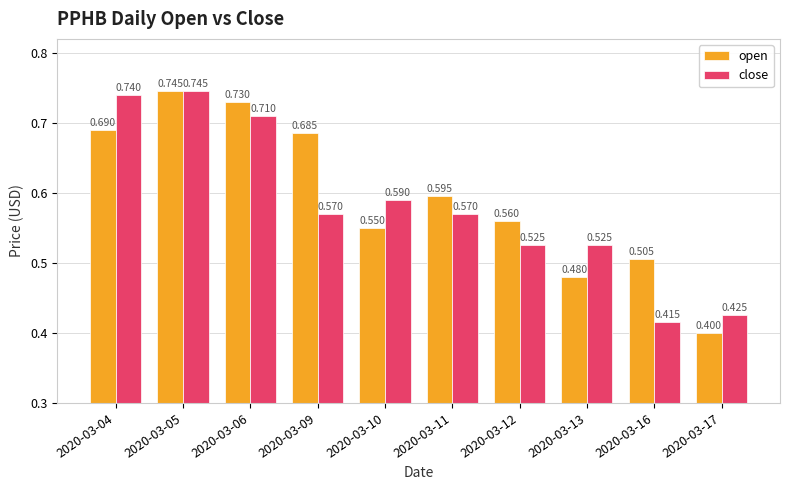

Rank the series at 2020-03-11 from highest to lowest value.

open, close